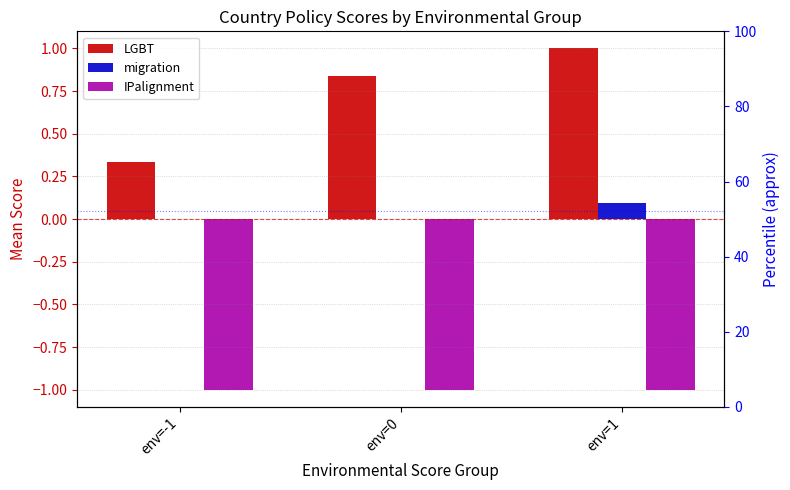

At which category is the sum across all series the highest?

env=1